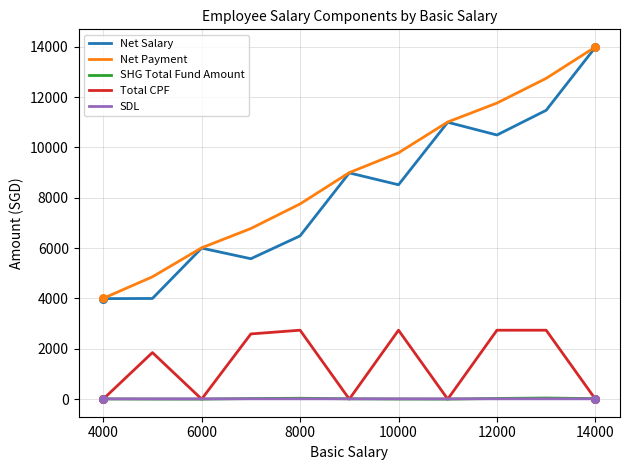

At how many categories does at least one series exceed 2375?

11